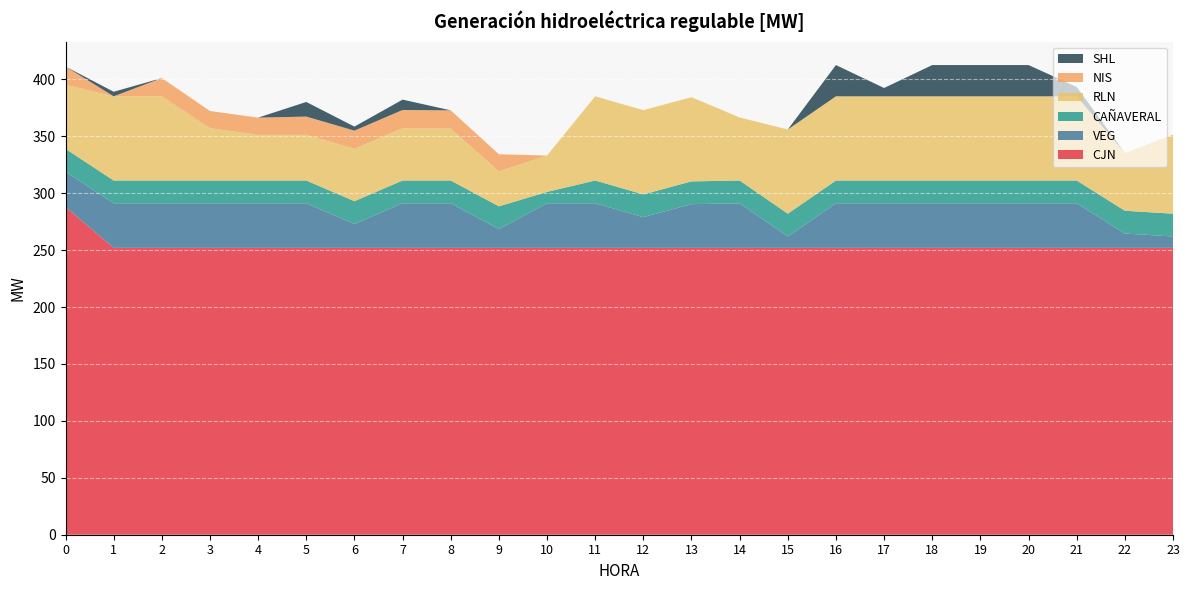

Reading right to left, what are all the values shown in this chart?

CJN: 23=252.0	22=252.0	21=252.0	20=252.0	19=252.0	18=252.0	17=252.0	16=252.0	15=252.0	14=252.0	13=252.0	12=252.0	11=252.0	10=252.0	9=252.0	8=252.0	7=252.0	6=252.0	5=252.0	4=252.0	3=252.0	2=252.0	1=252.0	0=288.0
VEG: 23=10.0	22=12.6	21=39.2	20=39.2	19=39.2	18=39.2	17=39.2	16=39.2	15=10.0	14=39.2	13=38.4	12=27.0	11=39.2	10=39.2	9=16.5	8=39.2	7=39.2	6=21.0	5=39.2	4=39.2	3=39.2	2=39.2	1=39.2	0=31.0
CAÑAVERAL: 23=20.0	22=20.0	21=20.0	20=20.0	19=20.0	18=20.0	17=20.0	16=20.0	15=20.0	14=20.0	13=20.0	12=20.0	11=20.0	10=10.0	9=20.0	8=20.0	7=20.0	6=20.0	5=20.0	4=20.0	3=20.0	2=20.0	1=20.0	0=20.0
RLN: 23=69.4	22=50.7	21=74.0	20=74.0	19=74.0	18=74.0	17=74.0	16=74.0	15=74.0	14=55.4	13=74.0	12=74.0	11=74.0	10=31.9	9=30.7	8=45.6	7=46.0	6=46.0	5=40.1	4=40.2	3=46.0	2=74.0	1=74.0	0=56.3
NIS: 23=0.0	22=0.0	21=0.0	20=0.0	19=0.0	18=0.0	17=0.0	16=0.0	15=0.0	14=0.0	13=0.0	12=0.0	11=0.0	10=0.0	9=15.1	8=16.0	7=16.0	6=16.0	5=16.0	4=15.1	3=15.1	2=16.0	1=0.0	0=16.0
SHL: 23=0.0	22=0.0	21=8.3	20=27.5	19=27.5	18=27.5	17=7.3	16=27.5	15=0.0	14=0.0	13=0.0	12=0.0	11=0.0	10=0.0	9=0.0	8=0.0	7=9.1	6=3.6	5=12.9	4=0.0	3=0.0	2=0.0	1=4.0	0=0.0